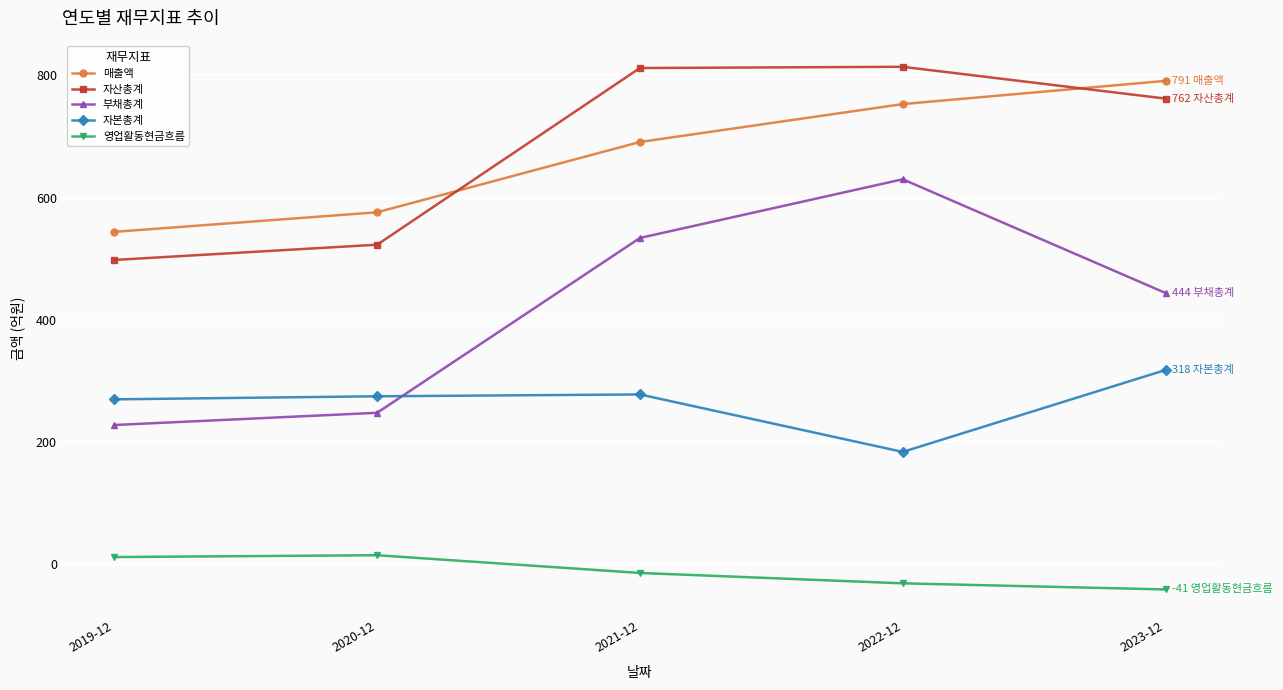

What is the label of the 2nd point from the left?

2020-12